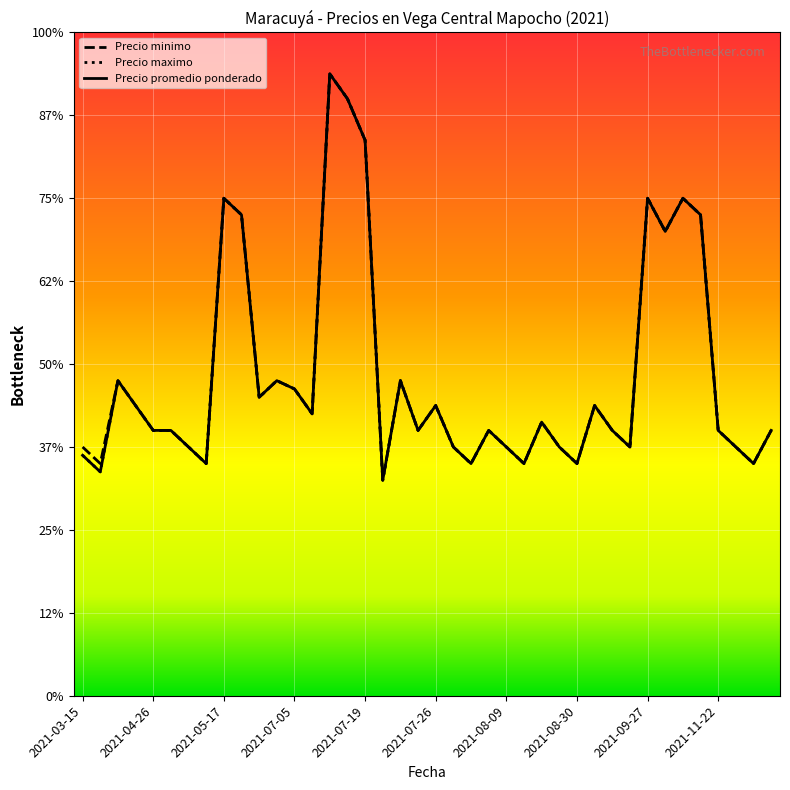

Does the chart display data point markers on the line(s)?

No